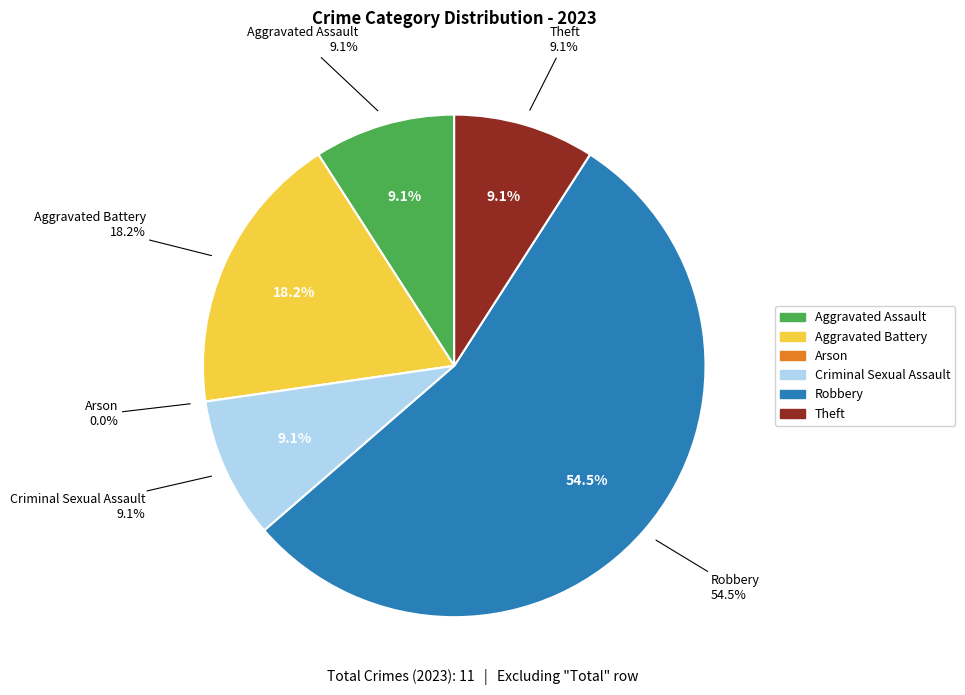

Which has a higher value, Robbery or Arson?

Robbery